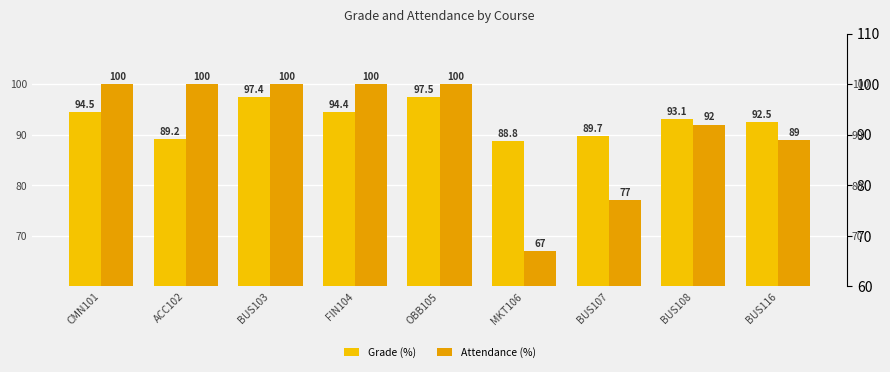

Reading left to right, extract all data points from this chart.

Grade (%): 94.5	89.2	97.4	94.4	97.5	88.8	89.7	93.1	92.5
Attendance (%): 100.0	100.0	100.0	100.0	100.0	67.0	77.0	92.0	89.0